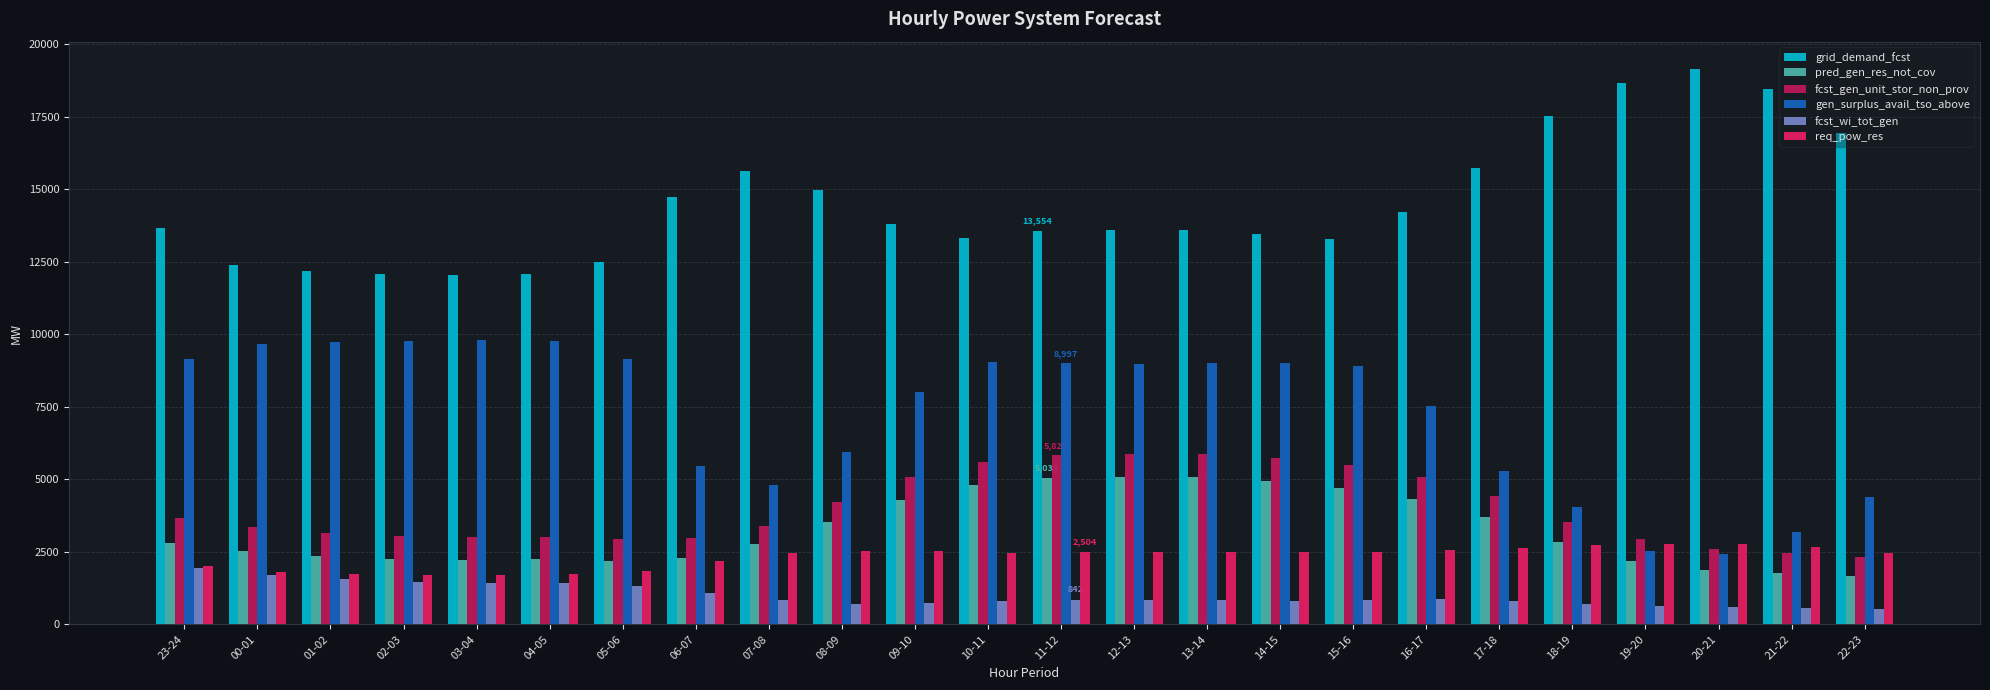

What are all the series names shown in the legend?

grid_demand_fcst, pred_gen_res_not_cov, fcst_gen_unit_stor_non_prov, gen_surplus_avail_tso_above, fcst_wi_tot_gen, req_pow_res